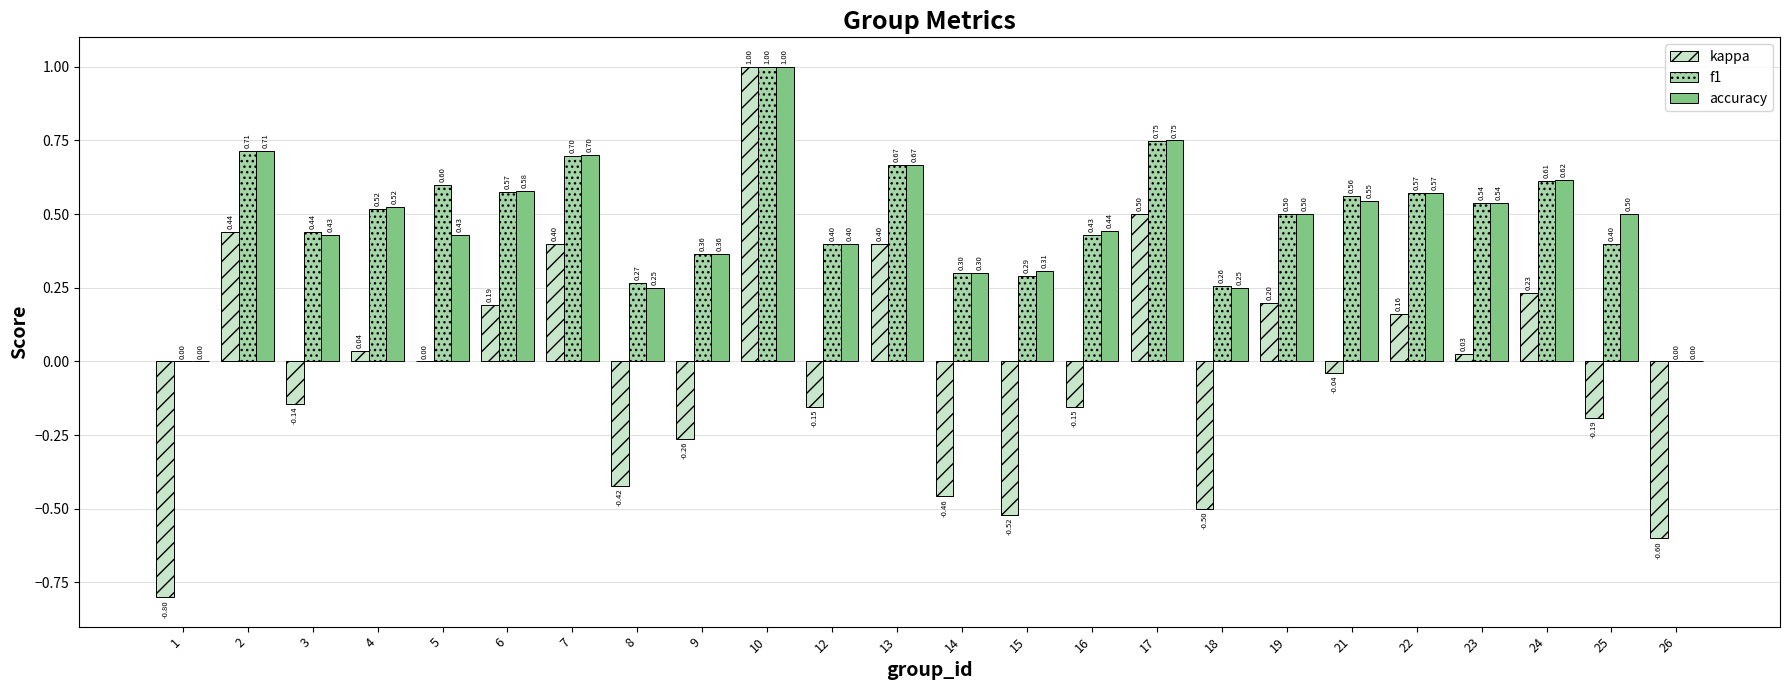

What is the total value across all series at 10?

3.0